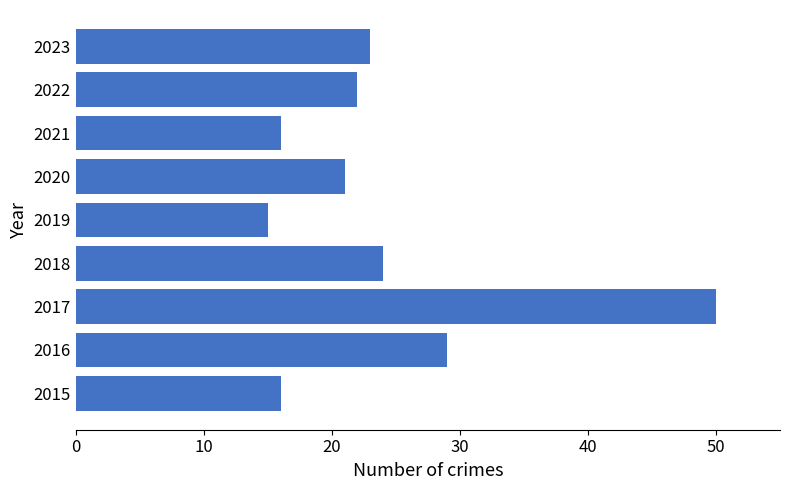

Is it true that the value at 2015 is 24?

False